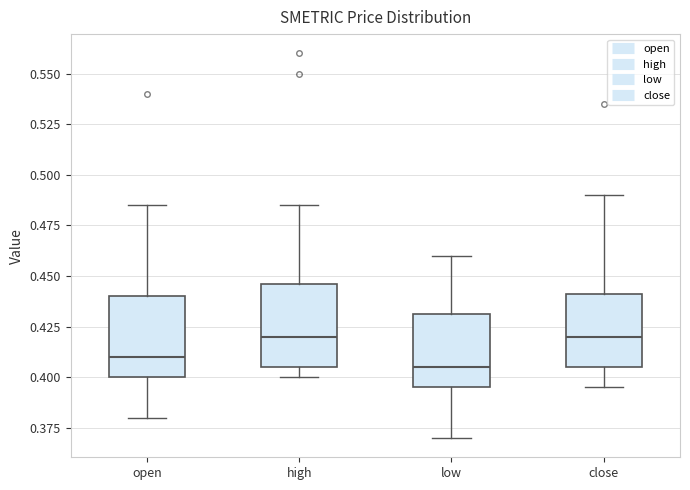

Reading left to right, transcribe this box plot: for each box, give where its median line is, the range the box spans, and where its two whiskers end, as read against the y-axis. The values are not printed on the chart, so give them approximately, as read against the axis.

open: median 0.410, box 0.400 to 0.440, whiskers 0.380 to 0.485
high: median 0.420, box 0.405 to 0.445, whiskers 0.400 to 0.485
low: median 0.405, box 0.395 to 0.430, whiskers 0.370 to 0.460
close: median 0.420, box 0.405 to 0.440, whiskers 0.395 to 0.490